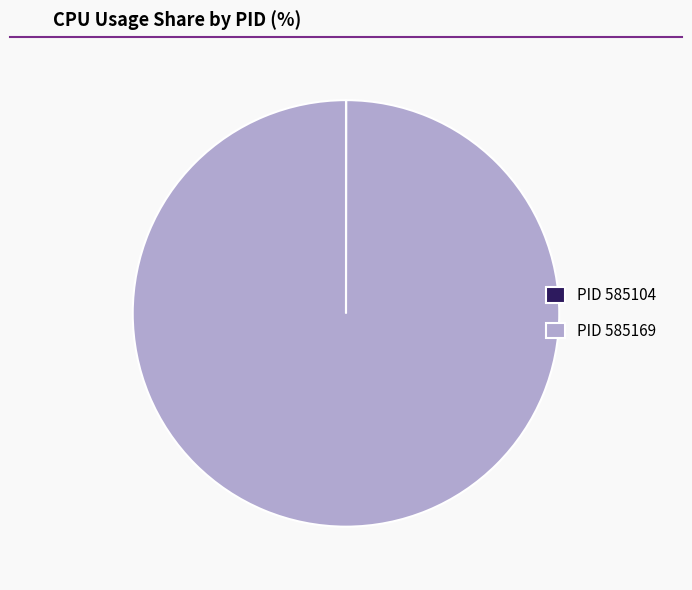

Which category has the biggest portion of the pie?

PID 585169